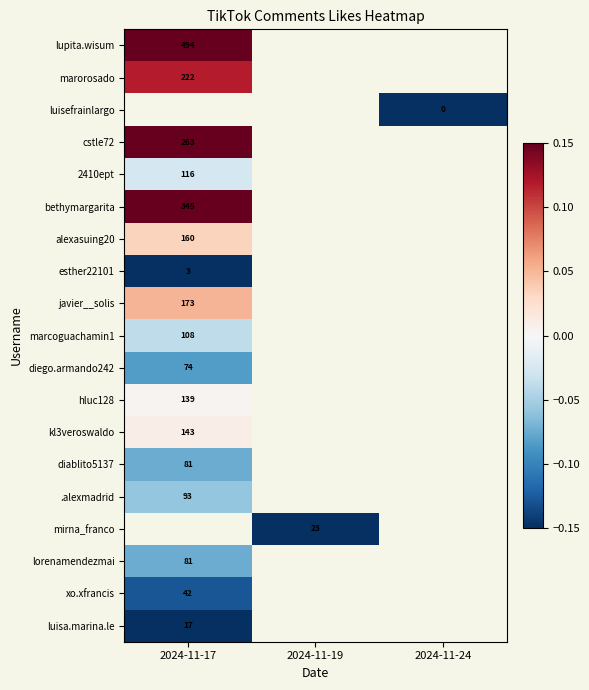

Is the value of marorosado at 2024-11-24 greater than the value of hluc128 at 2024-11-24?

No